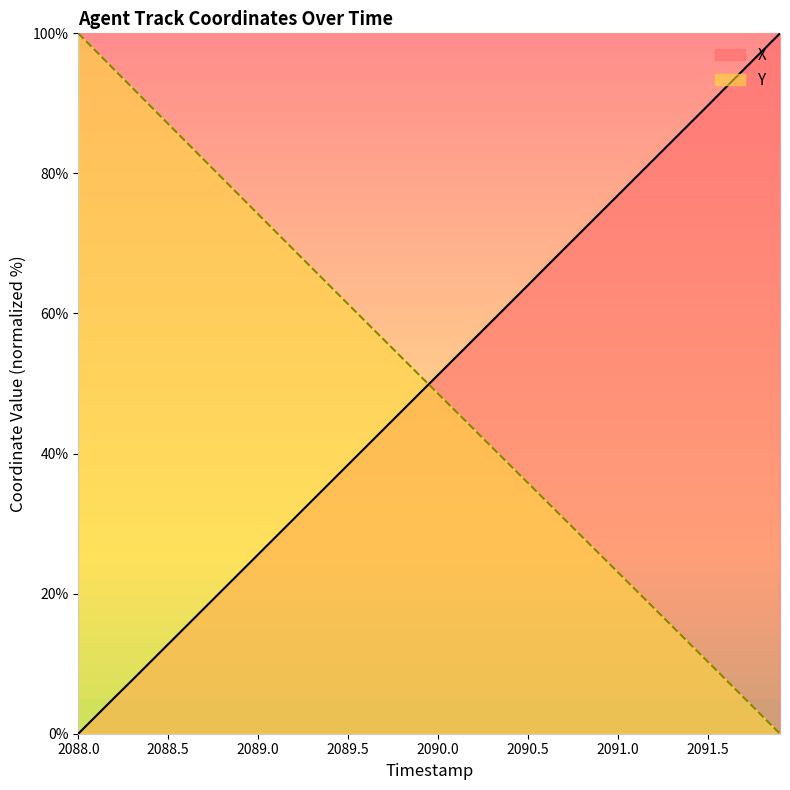

The value of X at 2091.5 is 89.7. True or false?

True